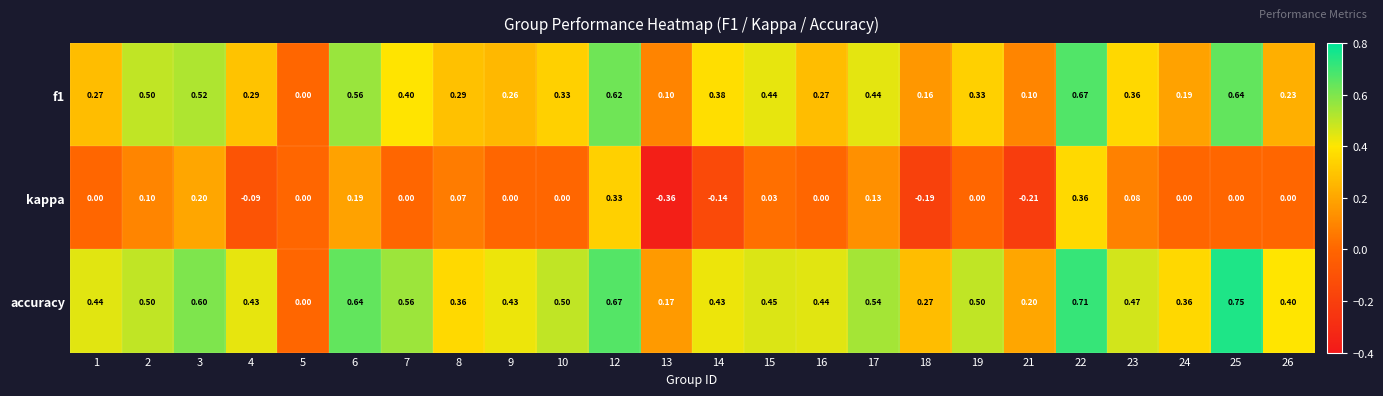

Which series has the largest range (max minus min)?

accuracy